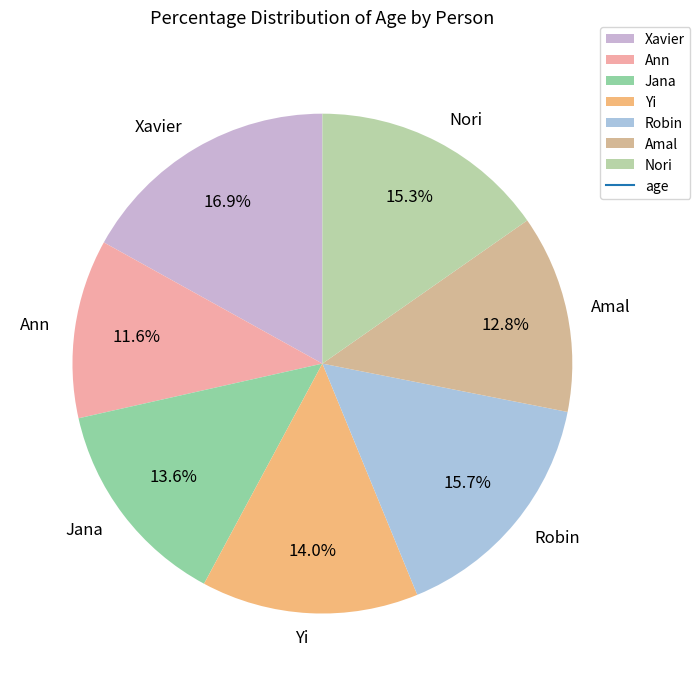

Is Yi the majority of the pie?

No